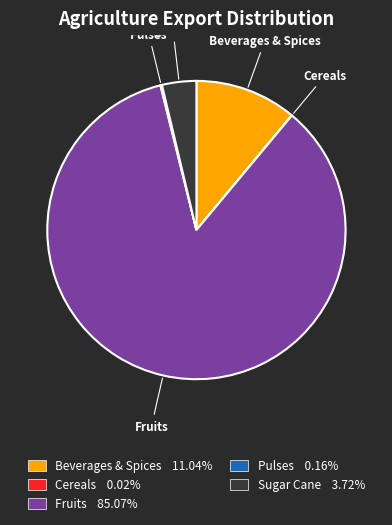

What is the majority slice?

Fruits